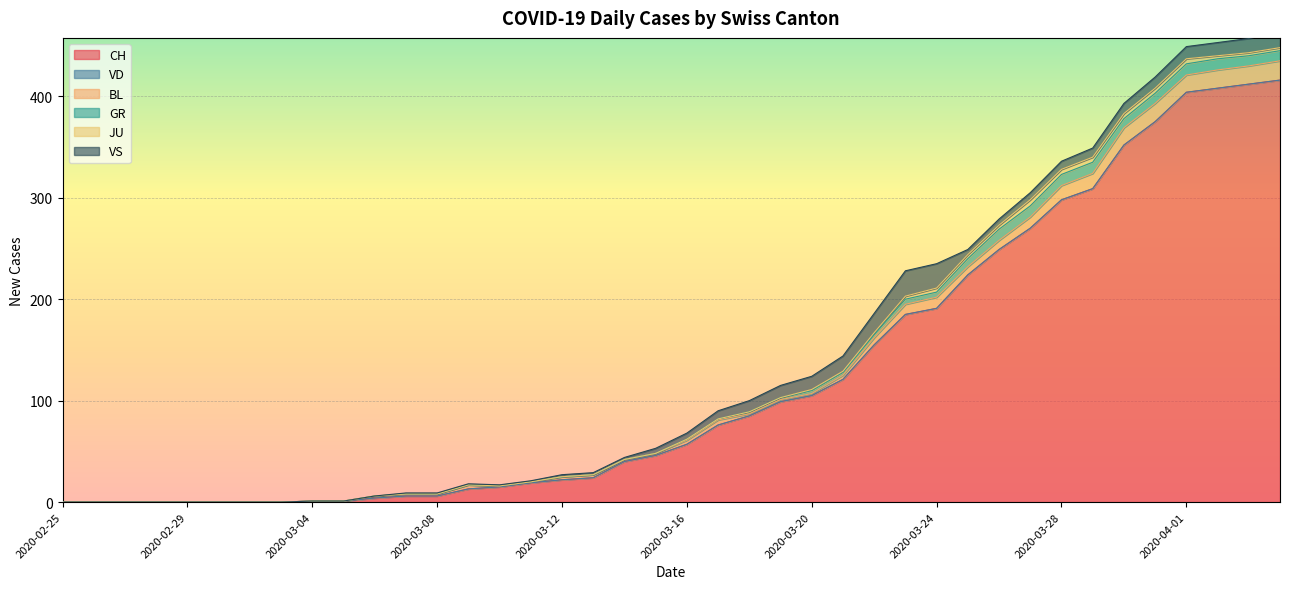

Is the value of BL at 2020-03-06 greater than the value of VD at 2020-03-02?

Yes